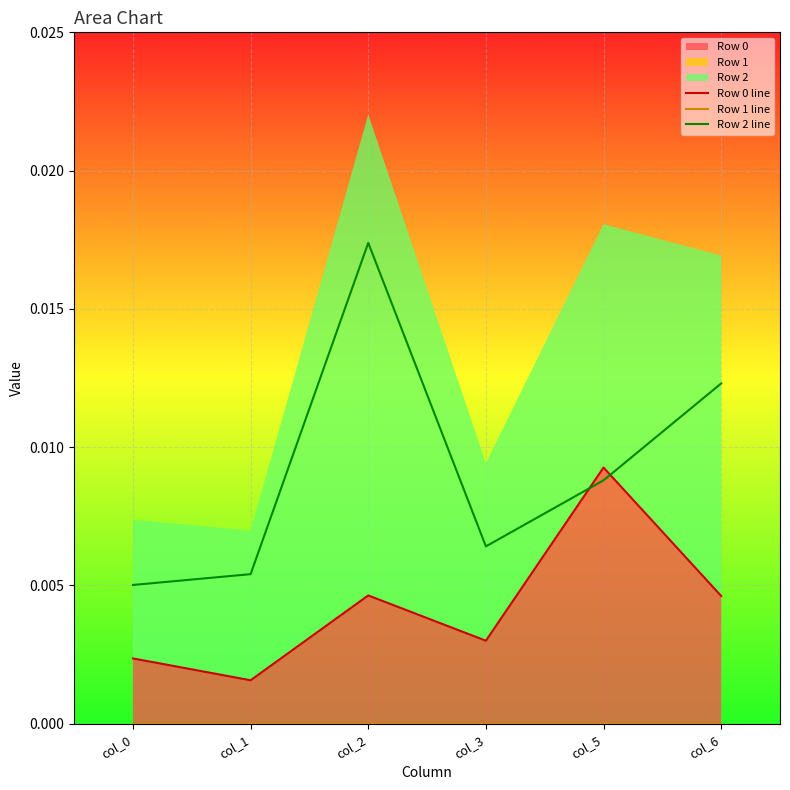

What are all the series names shown in the legend?

Row 0 line, Row 1 line, Row 2 line